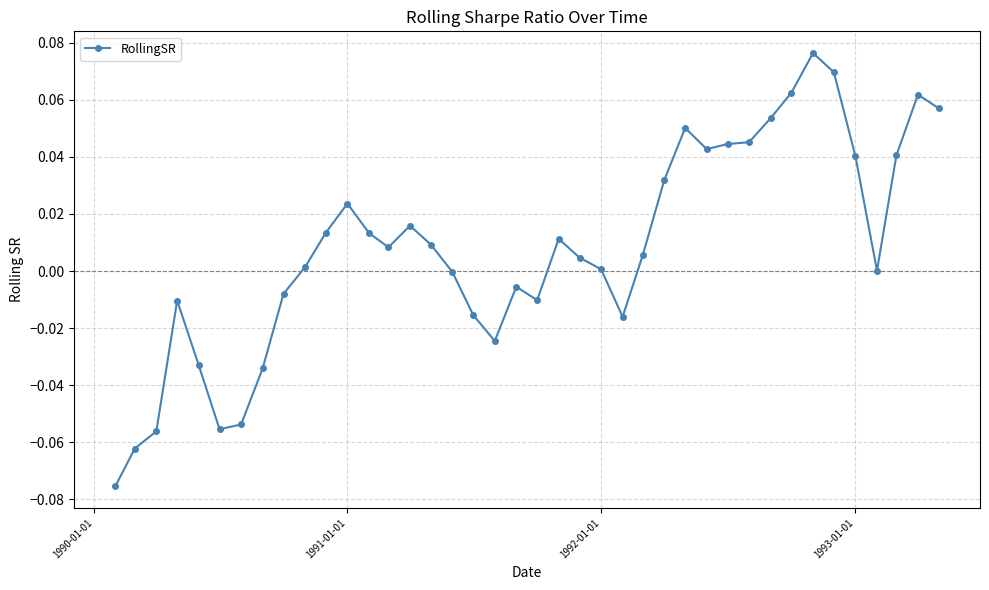

True or false: there are more than 1 points higher than both neighbors.

True